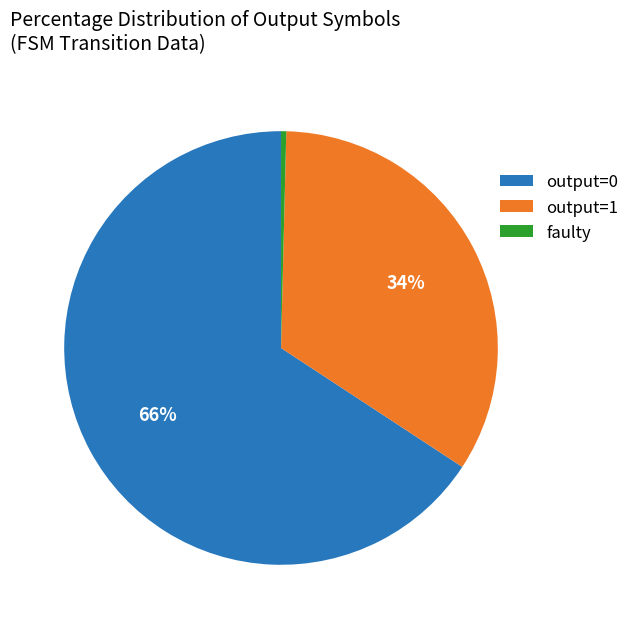

Rank the categories by value from lowest to highest.

faulty, output=1, output=0